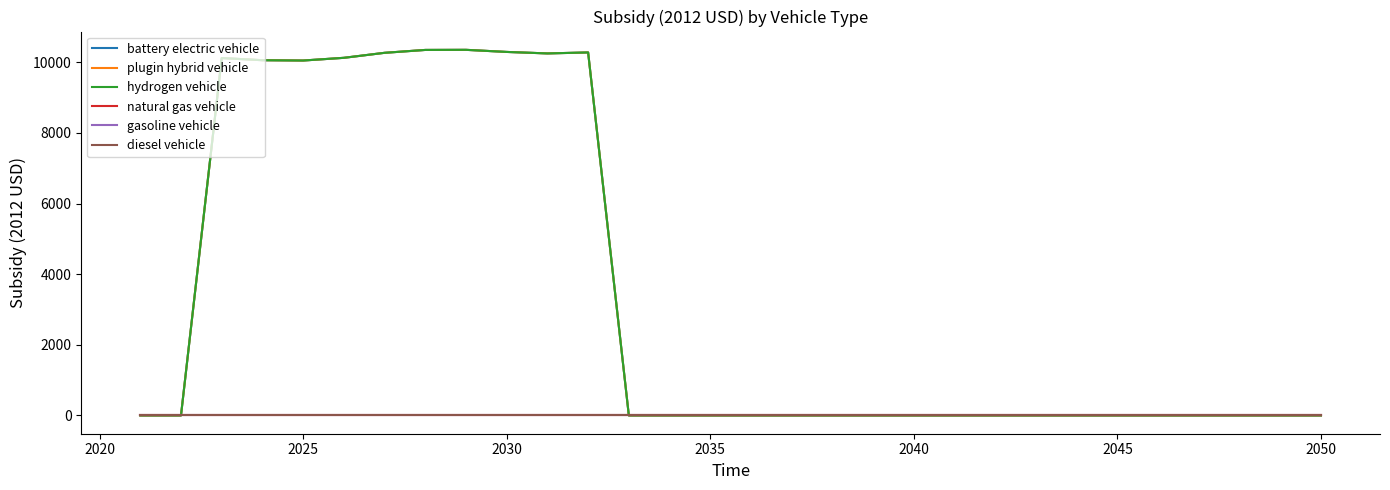

True or false: gasoline vehicle has more than 1 points higher than both neighbors.

False